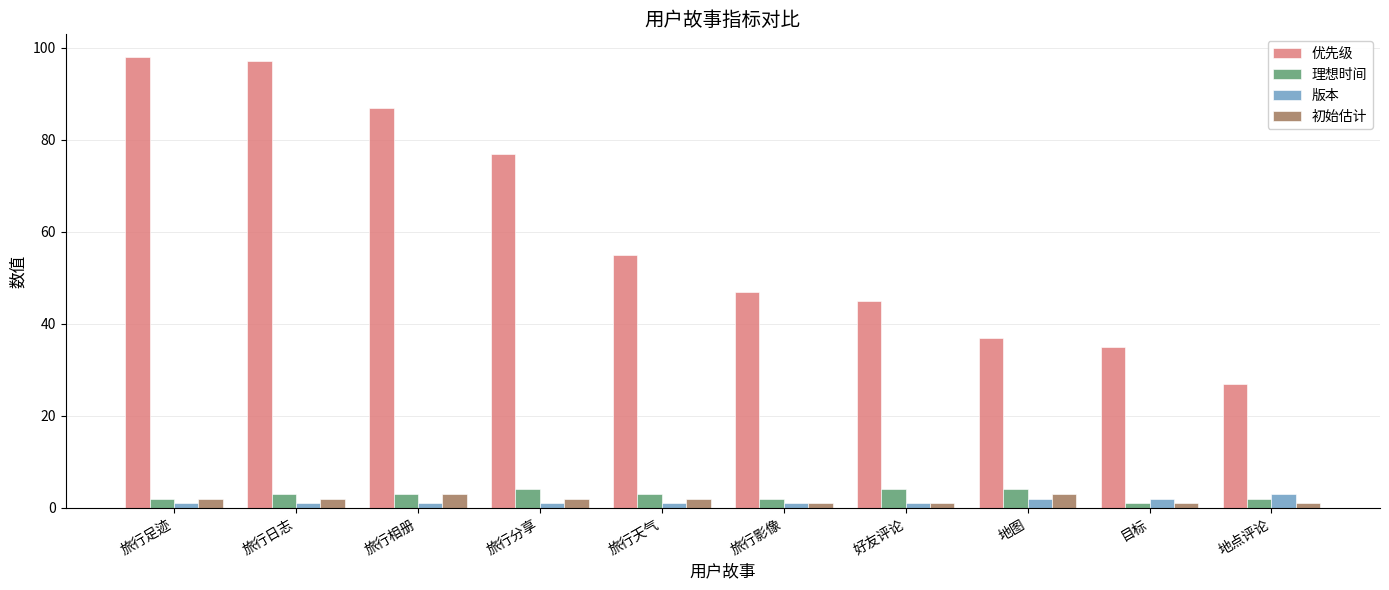

What is the minimum value for 优先级?

27